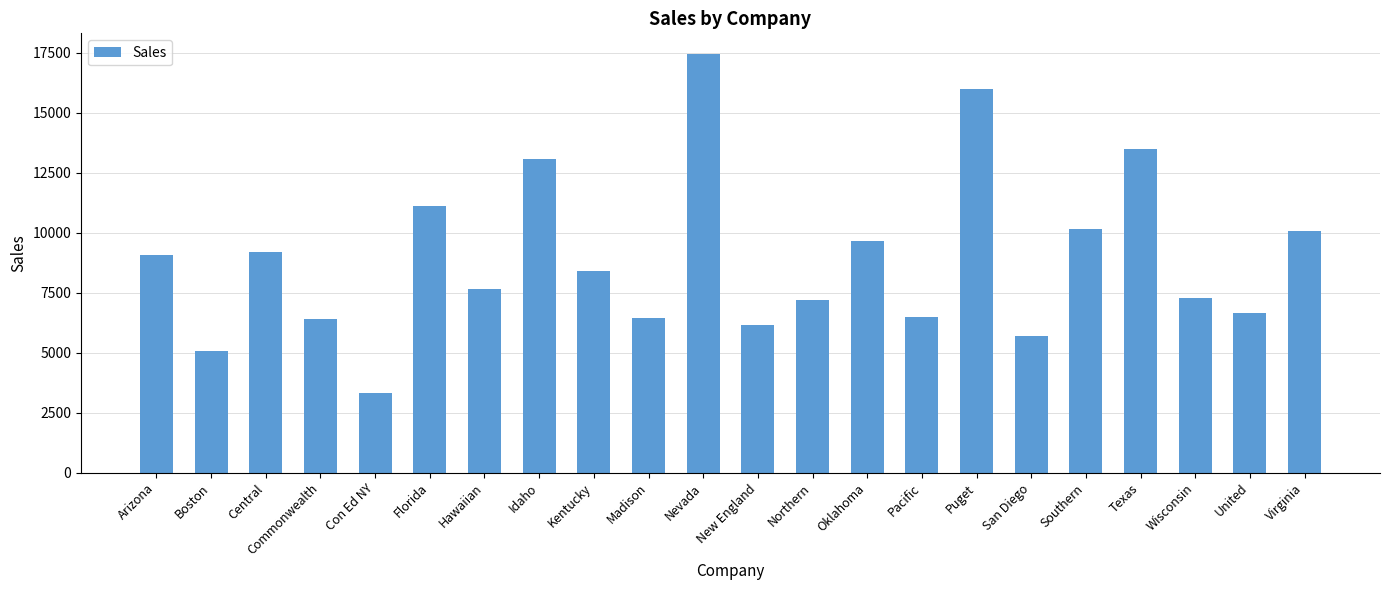

What is the label of the 4th bar from the left?

Commonwealth